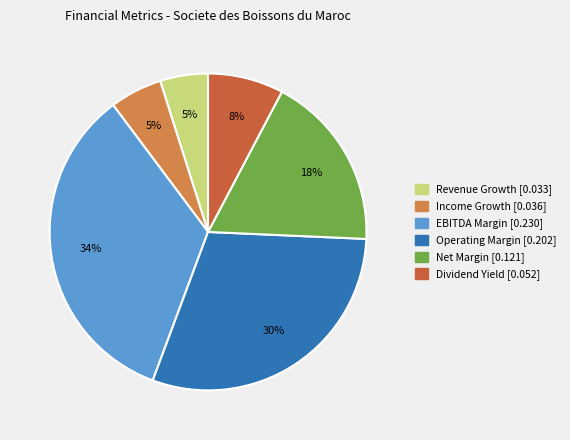

To the nearest percent, what is the average slice percentage?

17%